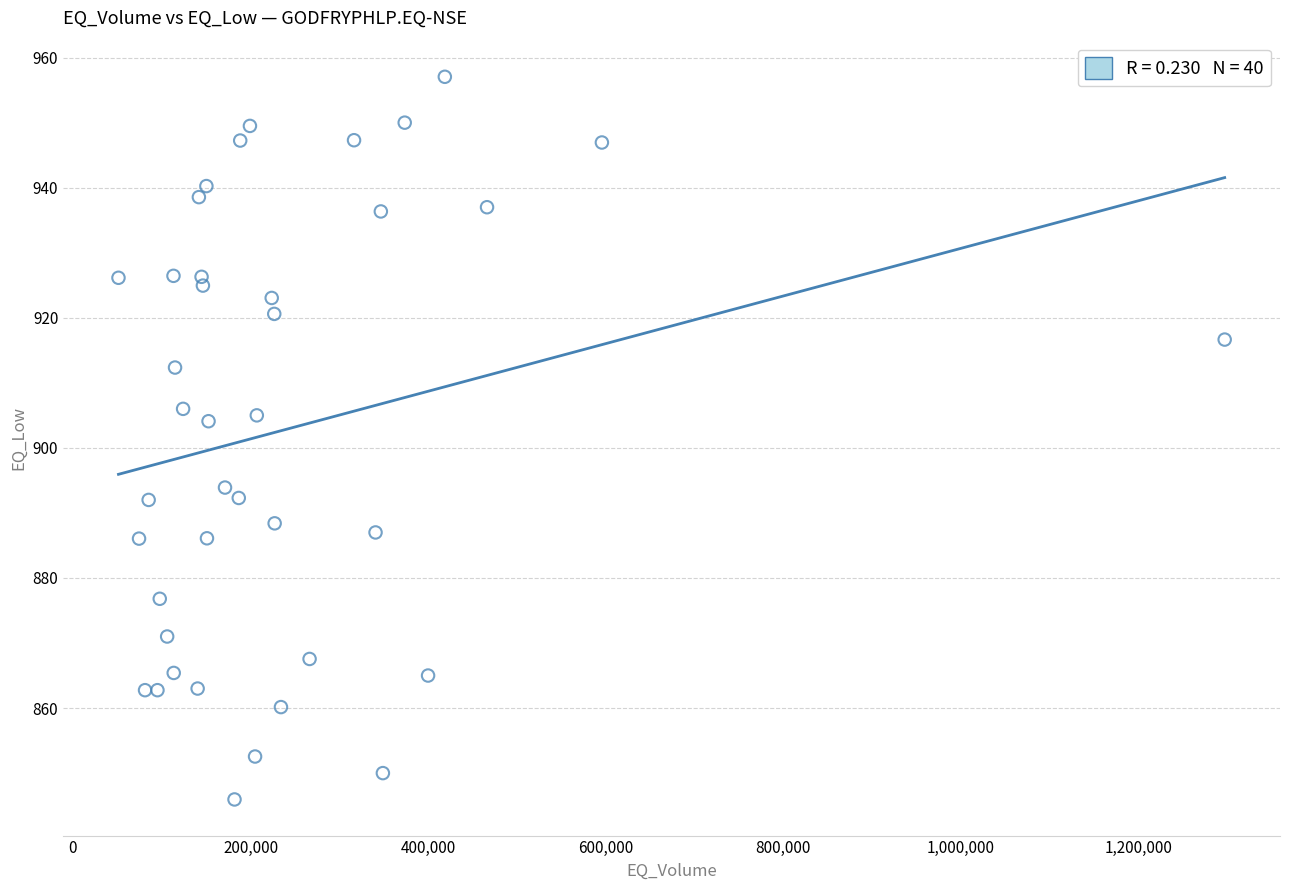

What is the range of X values (max minus min)?

1245510.0